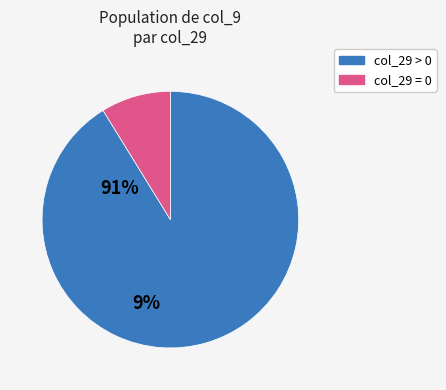

Does any single category account for the majority?

Yes